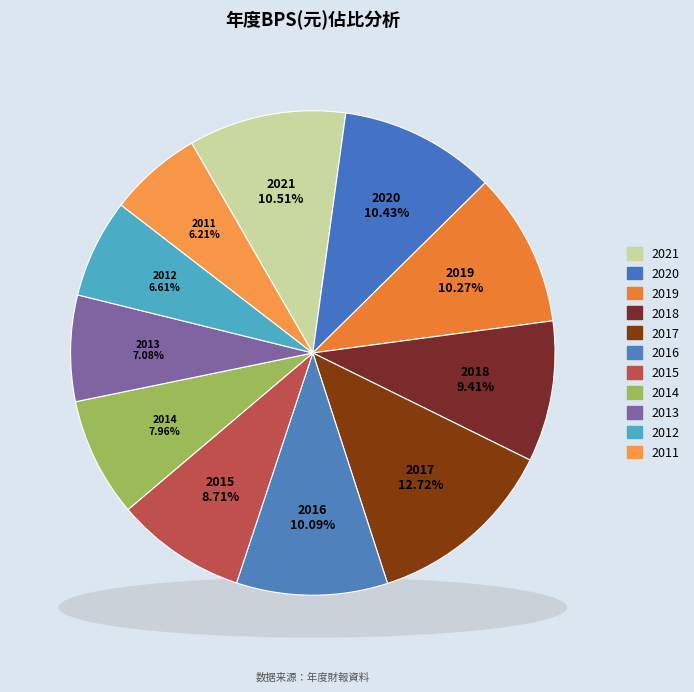

Count the number of slices in the pie.

11